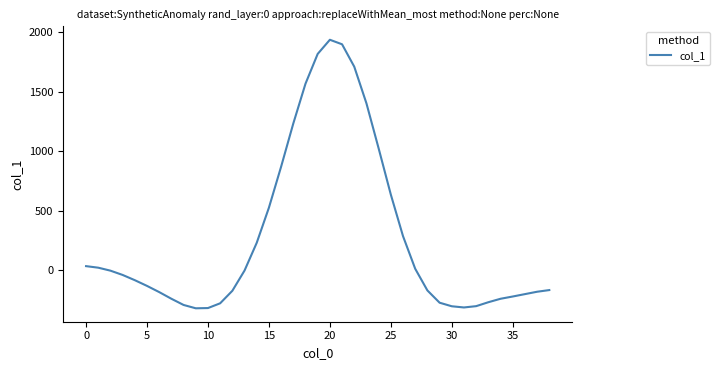

What is the difference between the maximum and minimum values?

2255